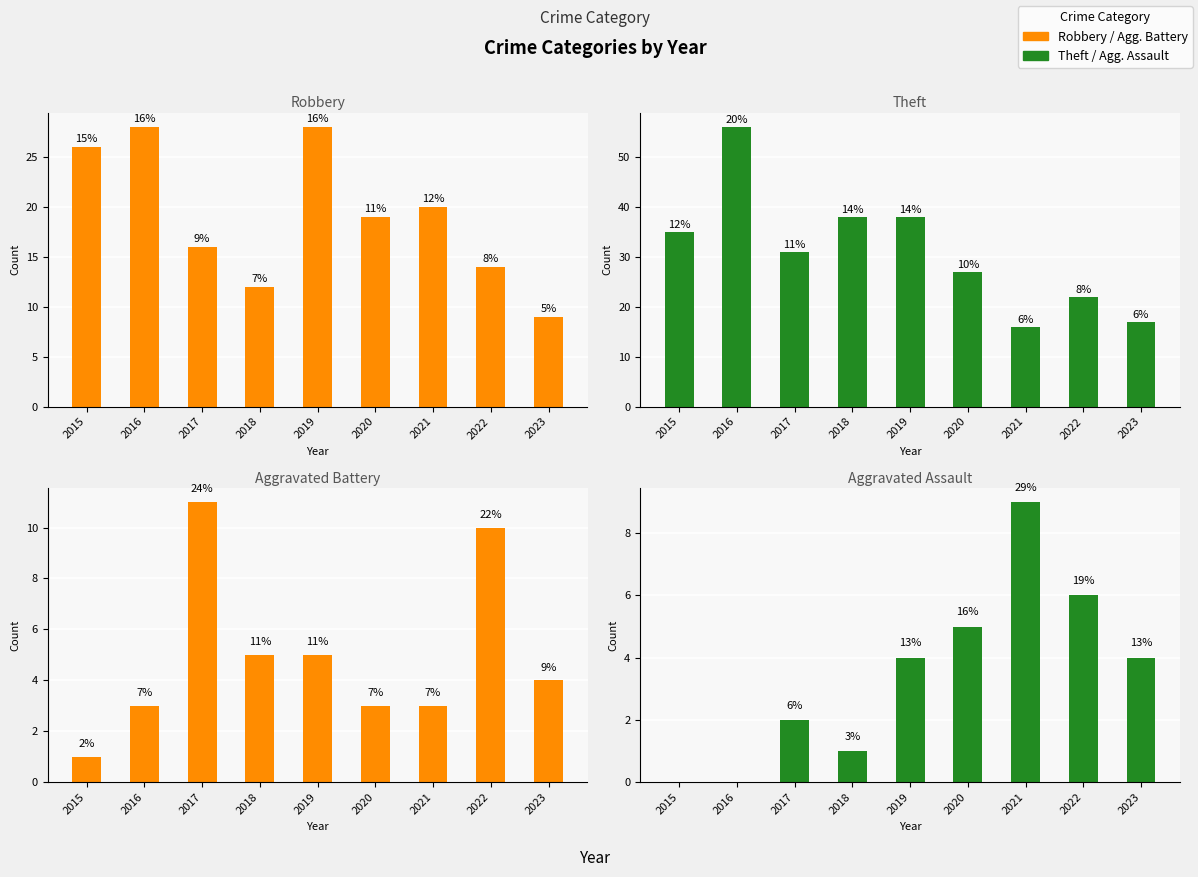

What is the sum of all Aggravated Battery values?

45